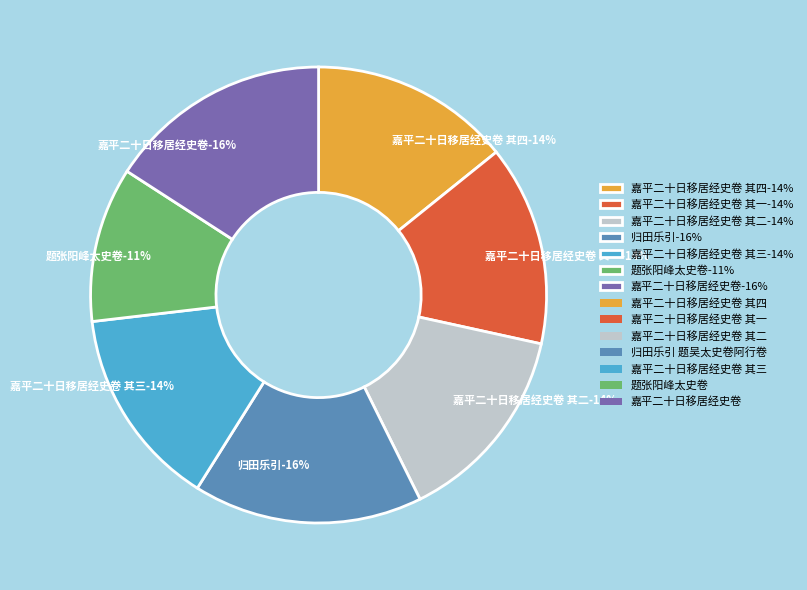

Do 题张阳峰太史卷 and 嘉平二十日移居经史卷 其二 together represent more than half of the pie?

No